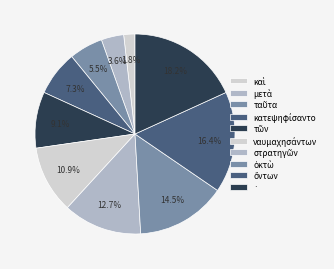

What is the smallest slice in the pie chart?

καὶ